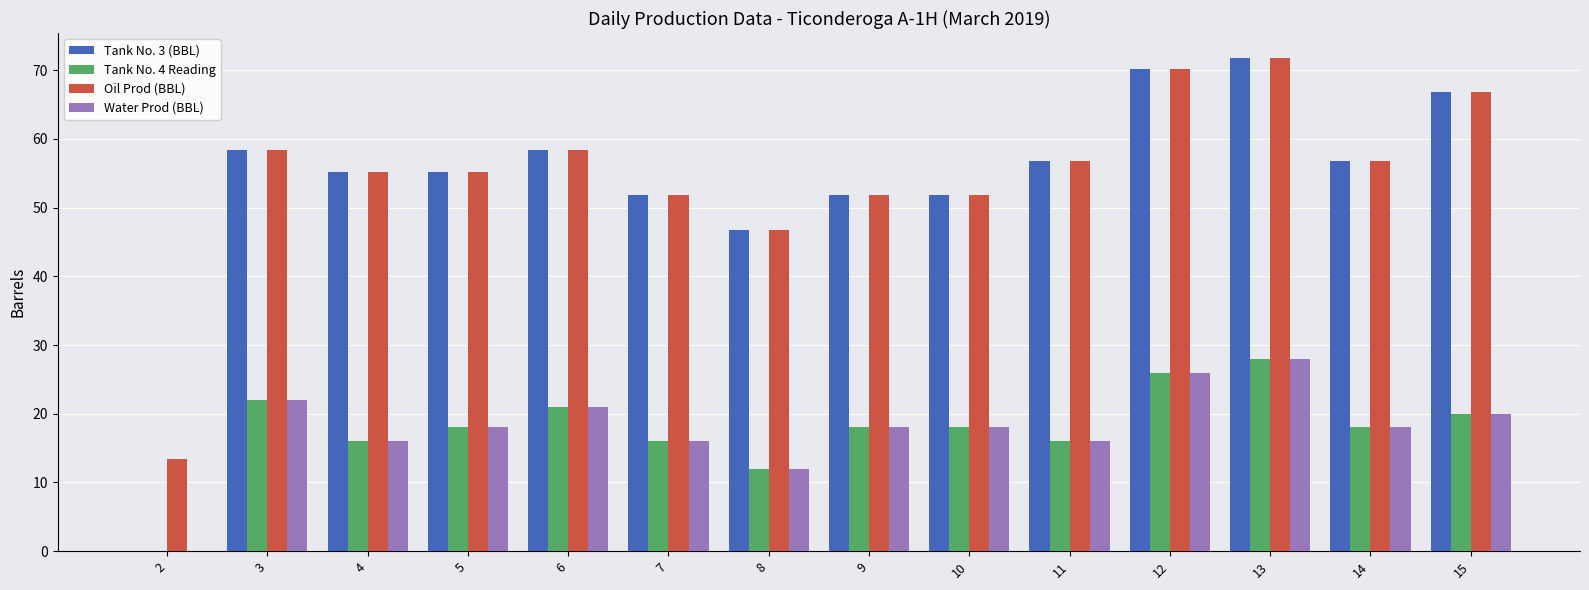

The Oil Prod (BBL) series shows 12.9 at 10. True or false?

False